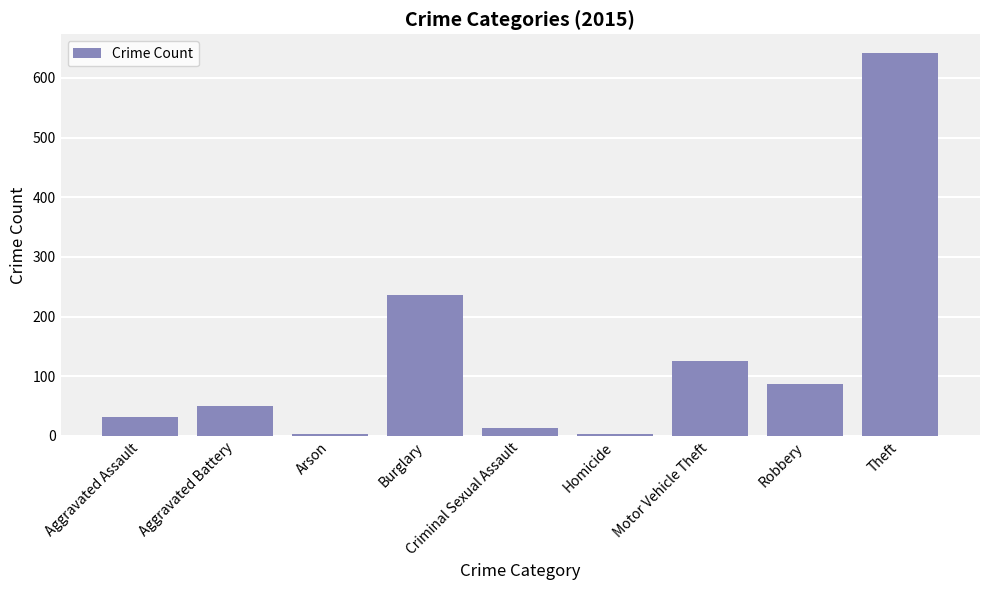

At which label is the value closest to 322?

Burglary